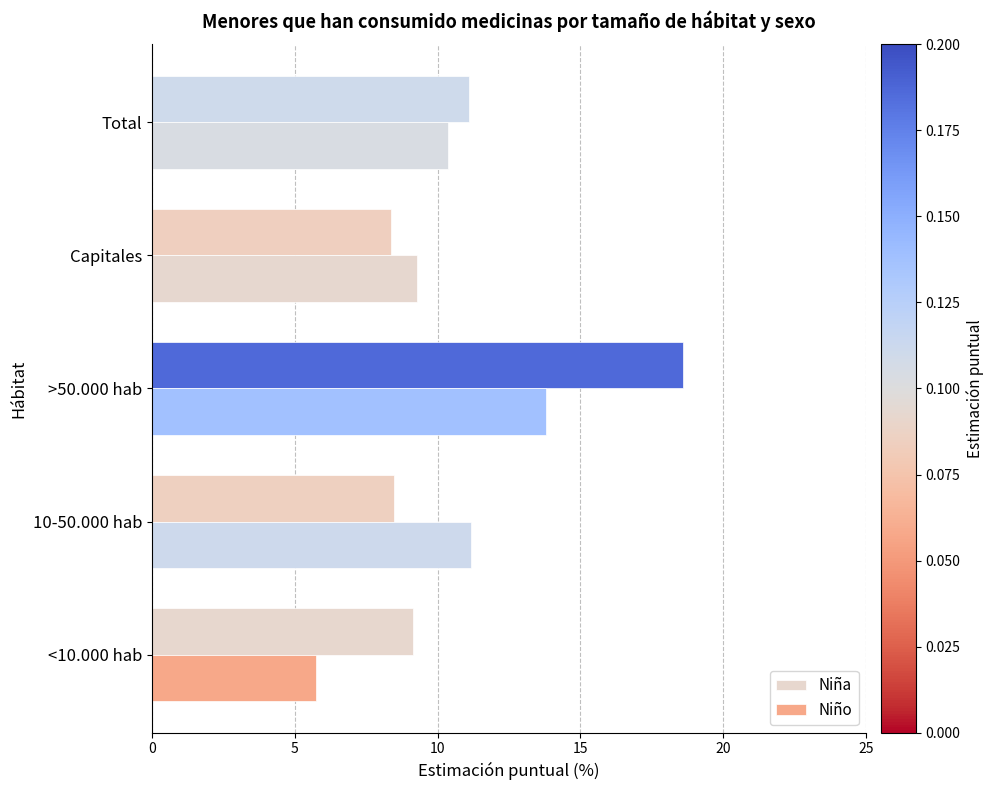

Rank the series by their maximum value, from lowest to highest.

Niño, Niña